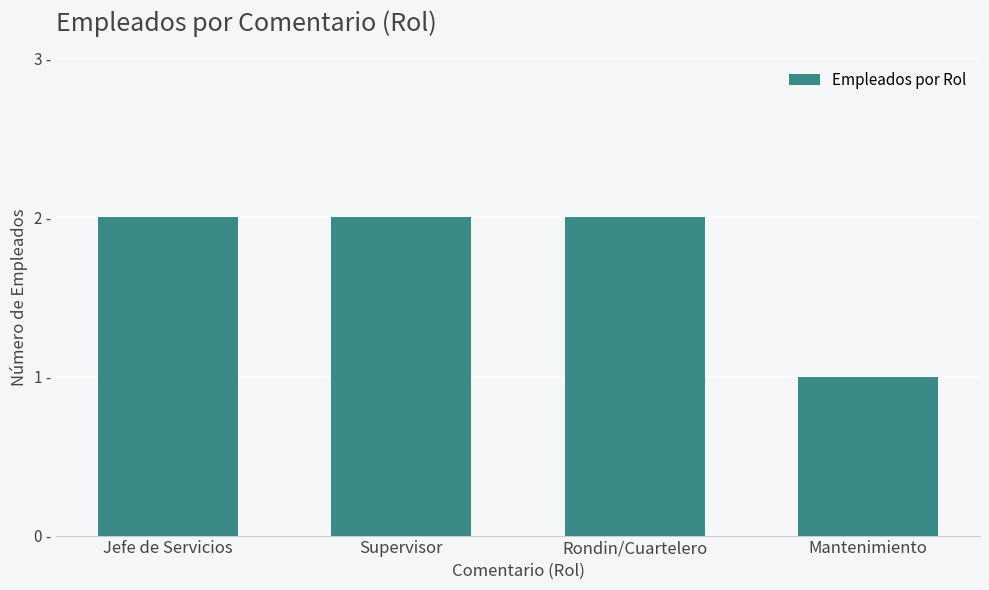

Which has a higher value, Mantenimiento or Rondin/Cuartelero?

Rondin/Cuartelero